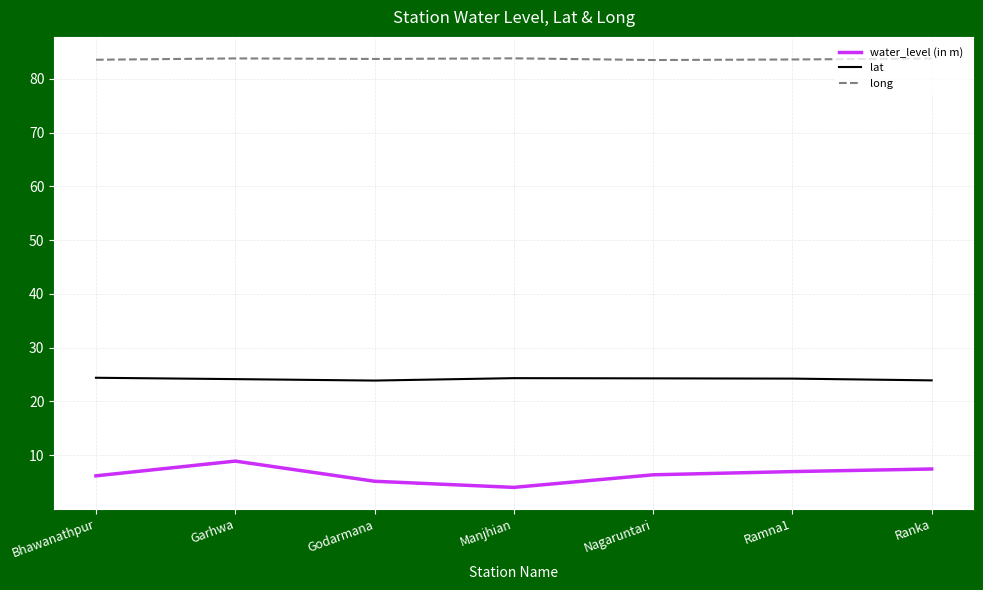

What position from the left is Ranka?

7